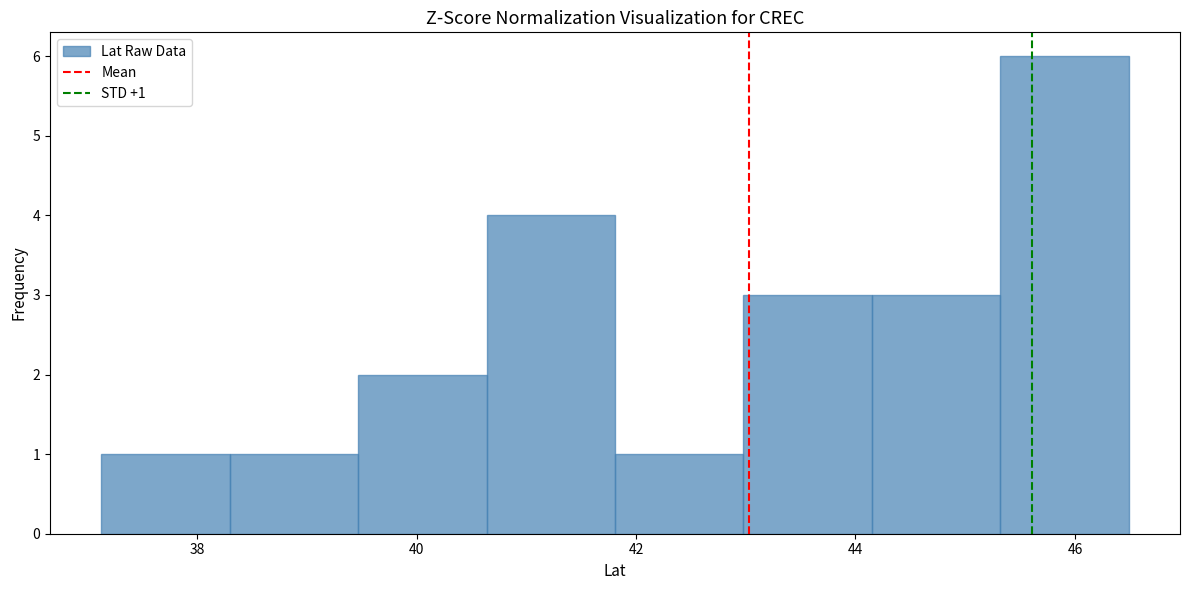

Which range on the x-axis has the tallest bar?

45.4 to 46.4